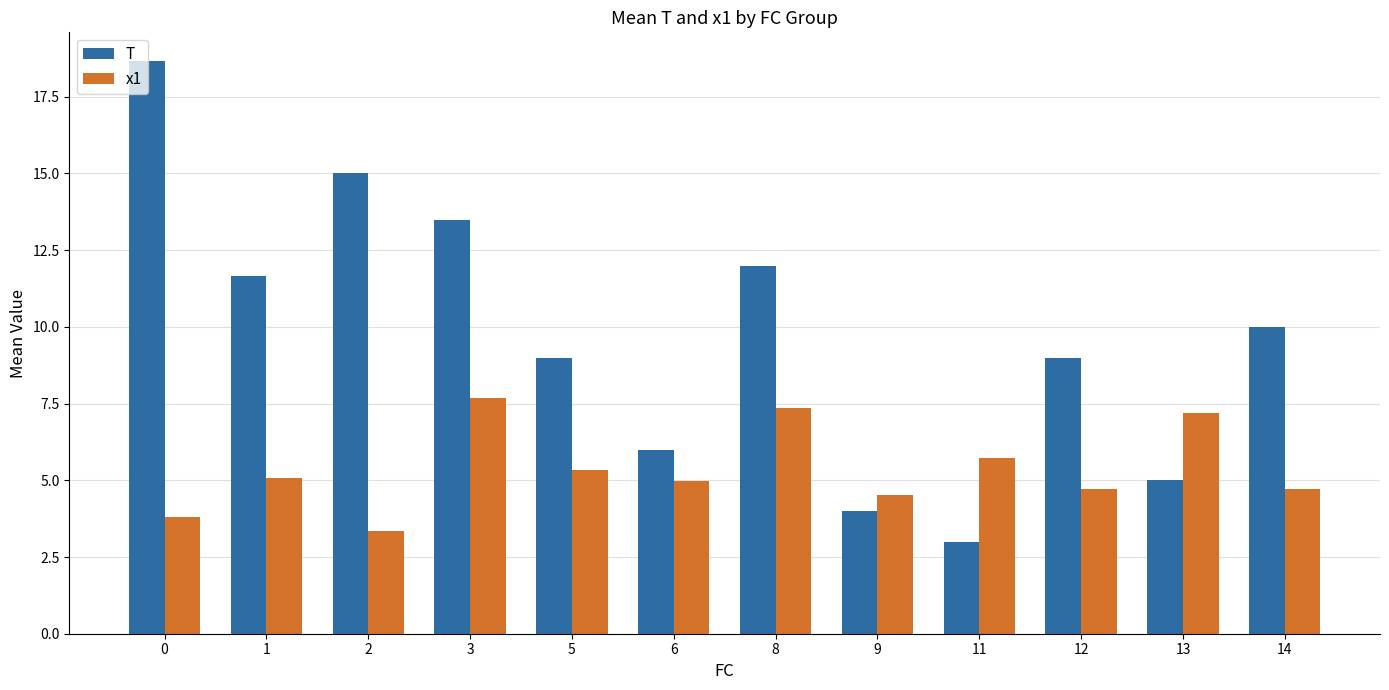

How many groups of bars are there?

12